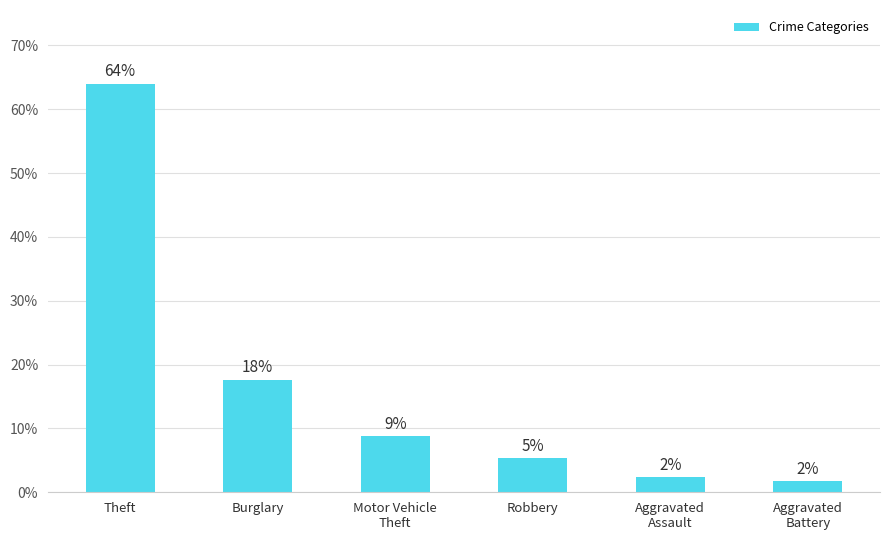

What is the smallest value displayed?

1.8